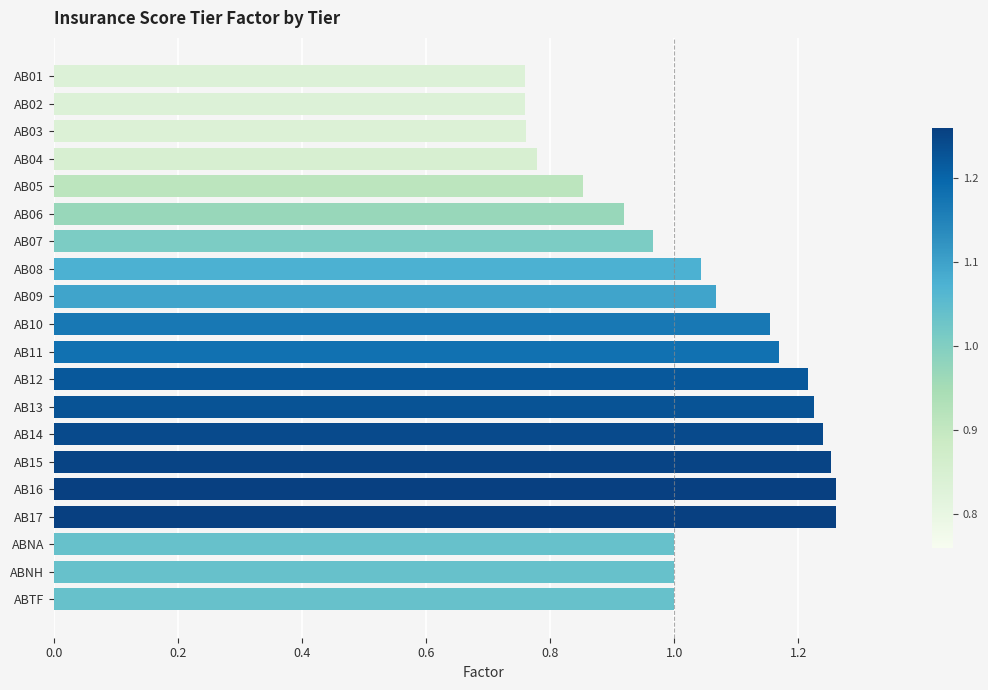

Is it true that the value at AB02 is 0.3?

False